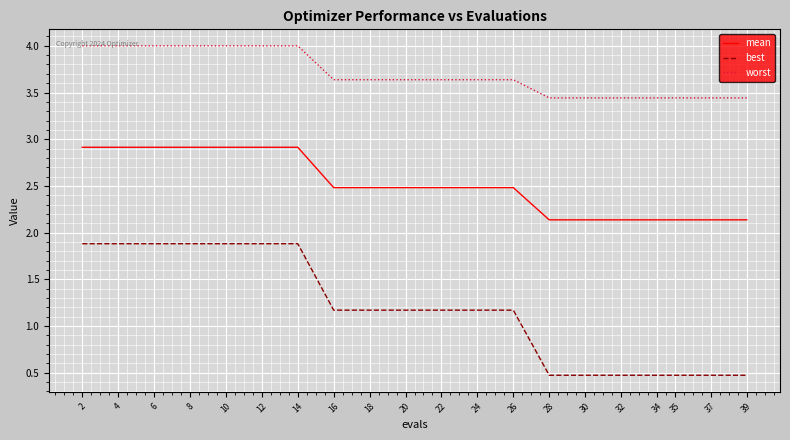

What is the minimum value for best?

0.5